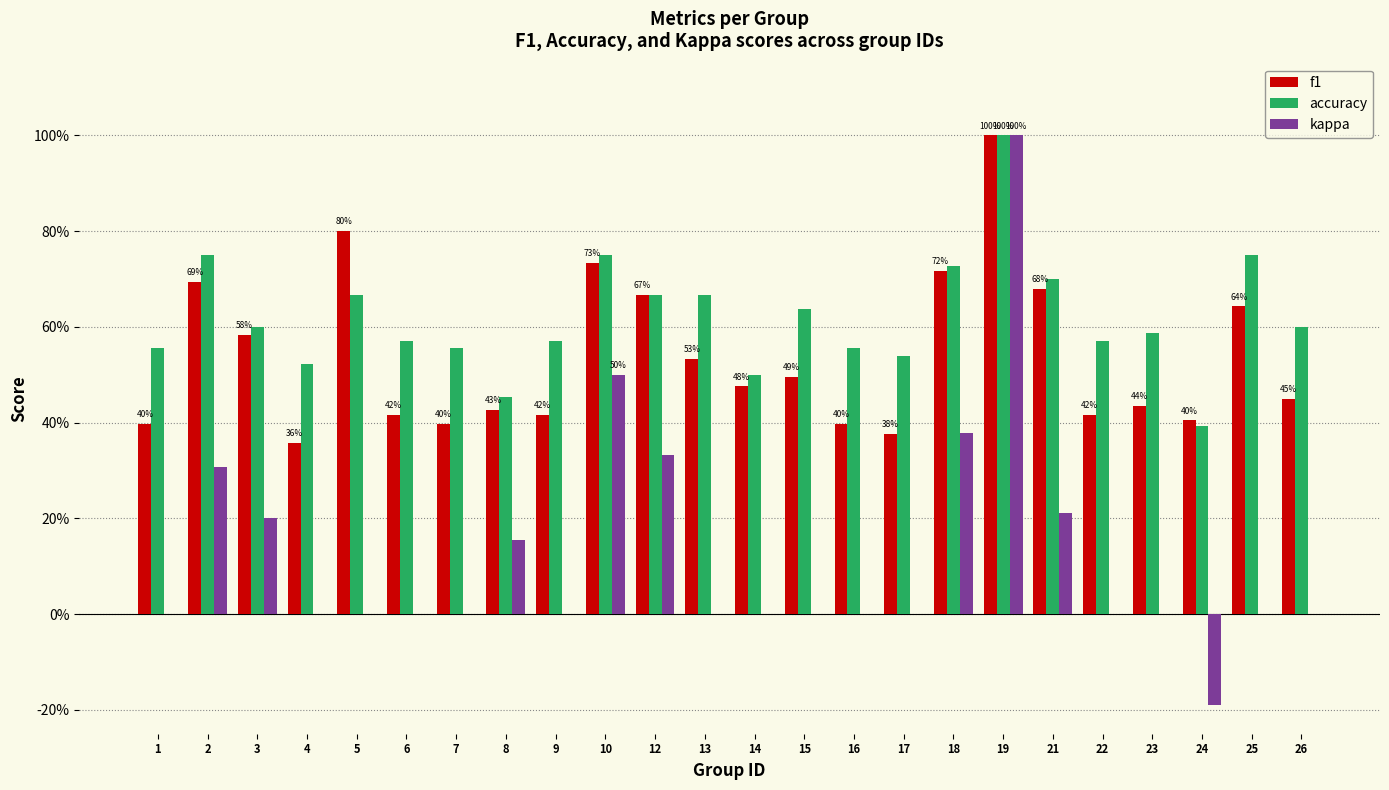

Reading right to left, list all the values displayed in this chart.

f1: 26=0.5	25=0.6	24=0.4	23=0.4	22=0.4	21=0.7	19=1.0	18=0.7	17=0.4	16=0.4	15=0.5	14=0.5	13=0.5	12=0.7	10=0.7	9=0.4	8=0.4	7=0.4	6=0.4	5=0.8	4=0.4	3=0.6	2=0.7	1=0.4
accuracy: 26=0.6	25=0.8	24=0.4	23=0.6	22=0.6	21=0.7	19=1.0	18=0.7	17=0.5	16=0.6	15=0.6	14=0.5	13=0.7	12=0.7	10=0.8	9=0.6	8=0.5	7=0.6	6=0.6	5=0.7	4=0.5	3=0.6	2=0.8	1=0.6
kappa: 26=0.0	25=0.0	24=-0.2	23=0.0	22=0.0	21=0.2	19=1.0	18=0.4	17=0.0	16=0.0	15=0.0	14=0.0	13=0.0	12=0.3	10=0.5	9=0.0	8=0.2	7=0.0	6=0.0	5=0.0	4=0.0	3=0.2	2=0.3	1=0.0